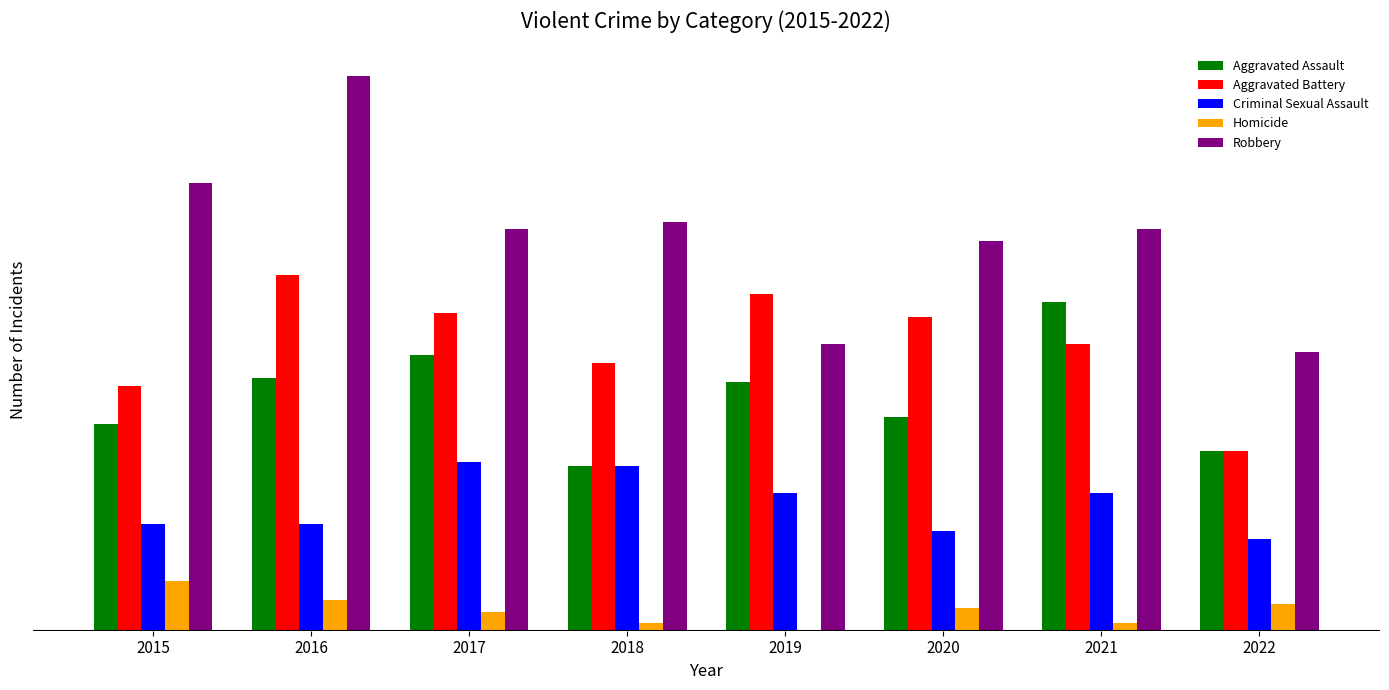

What is the lowest value of the Robbery series?

73